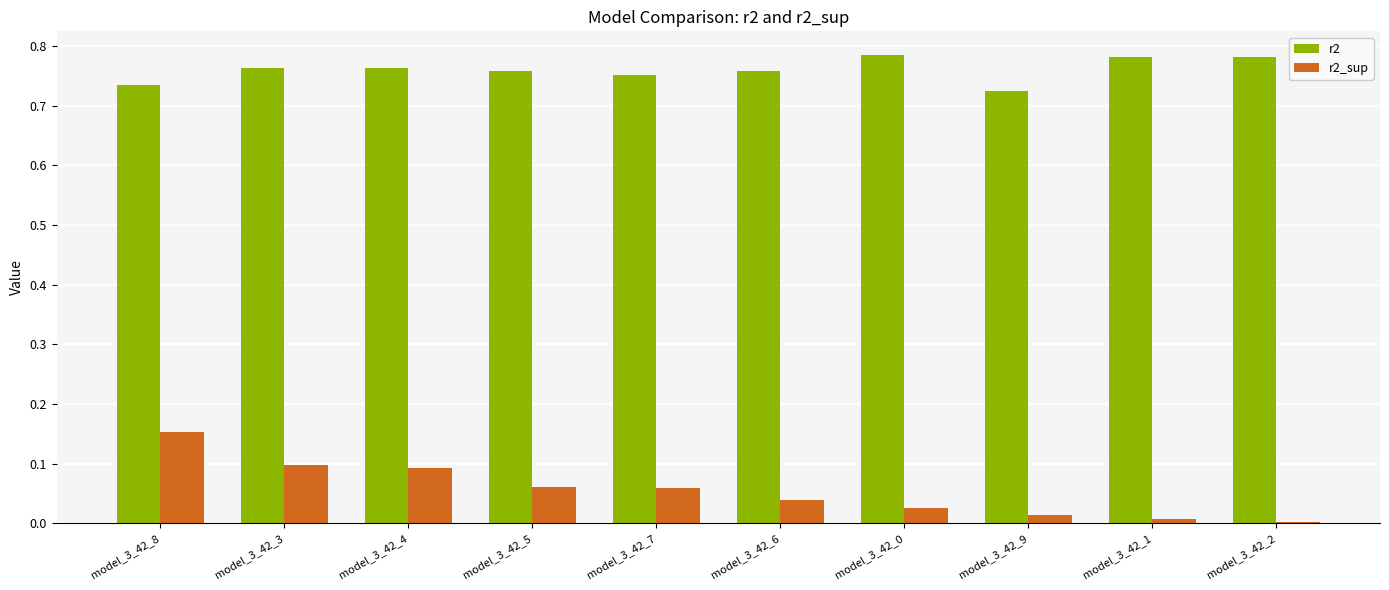

What are all the series names shown in the legend?

r2, r2_sup